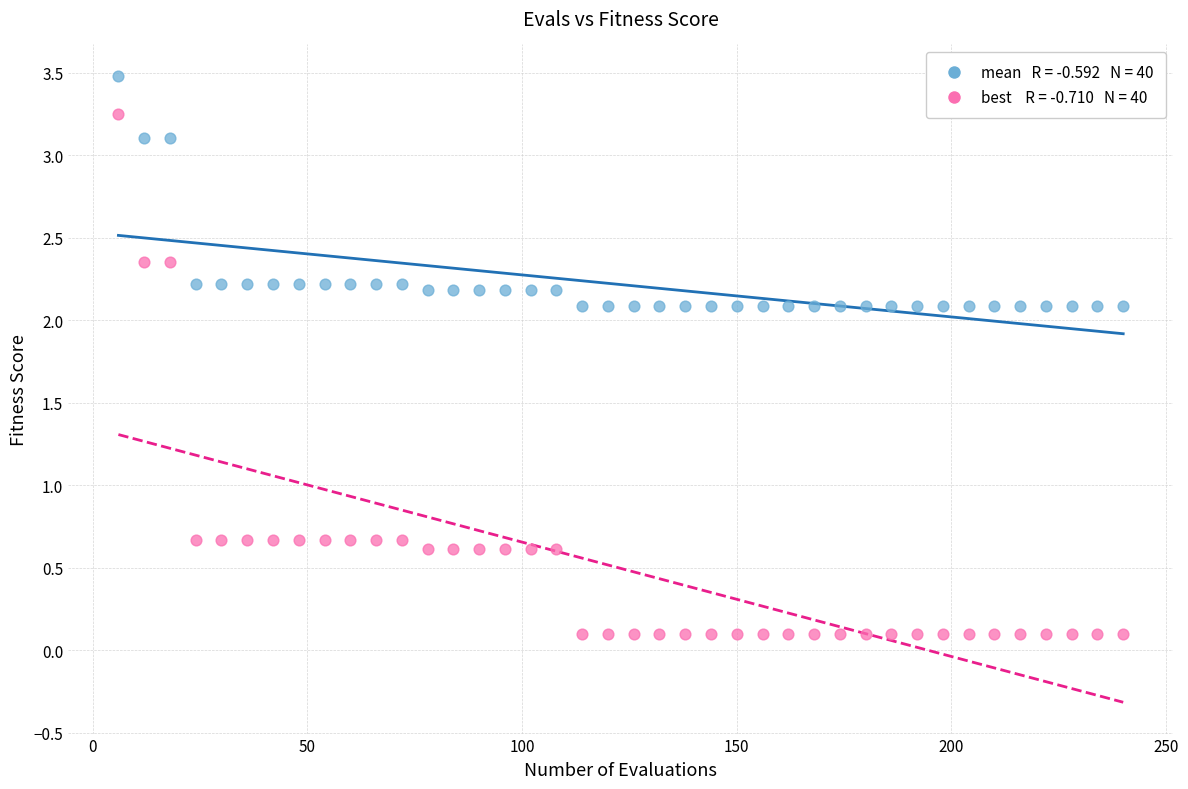

Across all data points, what is the range of Y values (max minus min)?

3.4